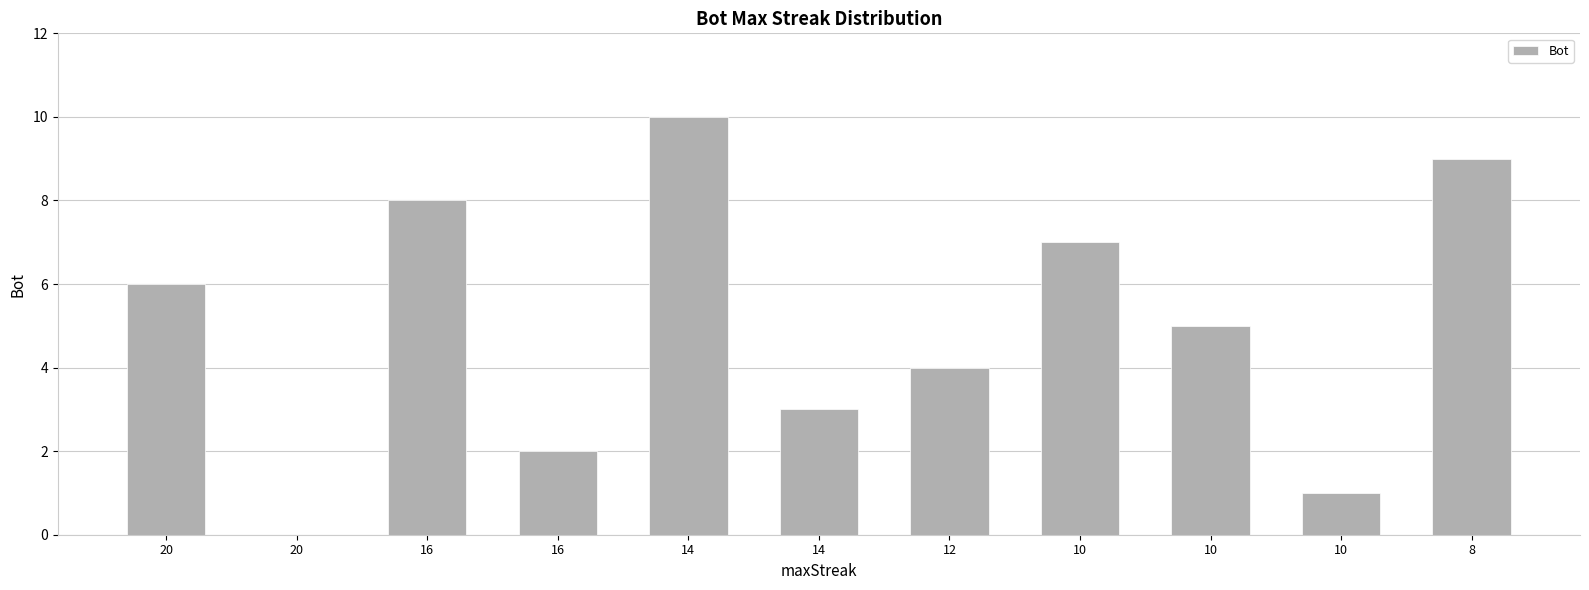

How many distinct data groups are displayed?

1